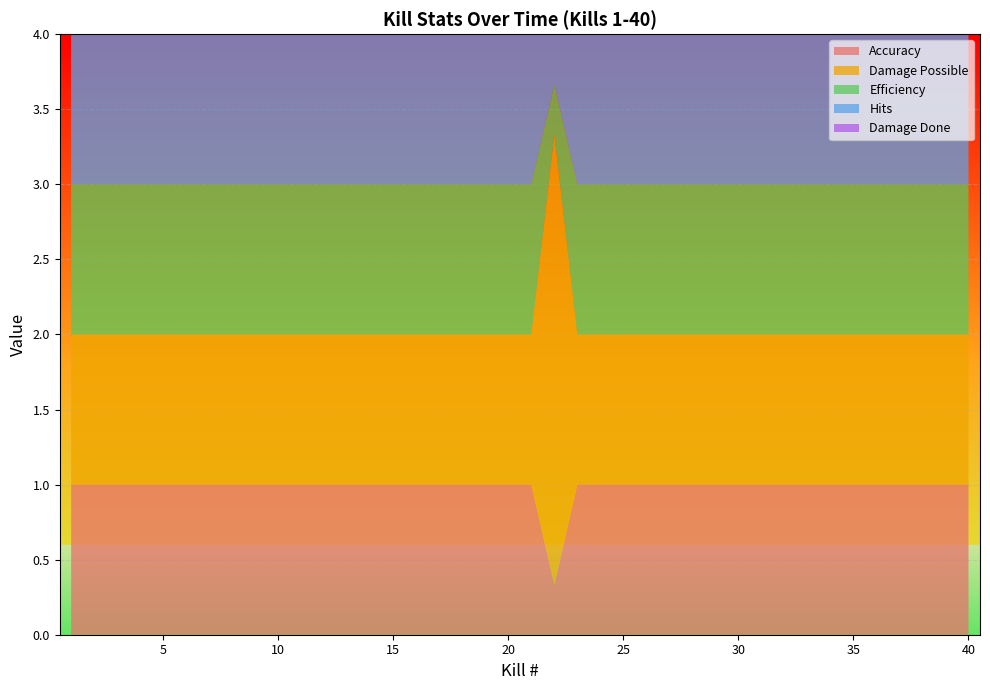

Reading left to right, list all the values displayed in this chart.

Accuracy: 1.0	1.0	1.0	1.0	1.0	1.0	1.0	1.0	1.0	1.0	1.0	1.0	1.0	1.0	1.0	1.0	1.0	1.0	1.0	1.0	1.0	0.3	1.0	1.0	1.0	1.0	1.0	1.0	1.0	1.0	1.0	1.0	1.0	1.0	1.0	1.0	1.0	1.0	1.0	1.0
Damage Possible: 1.0	1.0	1.0	1.0	1.0	1.0	1.0	1.0	1.0	1.0	1.0	1.0	1.0	1.0	1.0	1.0	1.0	1.0	1.0	1.0	1.0	3.0	1.0	1.0	1.0	1.0	1.0	1.0	1.0	1.0	1.0	1.0	1.0	1.0	1.0	1.0	1.0	1.0	1.0	1.0
Efficiency: 1.0	1.0	1.0	1.0	1.0	1.0	1.0	1.0	1.0	1.0	1.0	1.0	1.0	1.0	1.0	1.0	1.0	1.0	1.0	1.0	1.0	0.3	1.0	1.0	1.0	1.0	1.0	1.0	1.0	1.0	1.0	1.0	1.0	1.0	1.0	1.0	1.0	1.0	1.0	1.0
Hits: 1.0	1.0	1.0	1.0	1.0	1.0	1.0	1.0	1.0	1.0	1.0	1.0	1.0	1.0	1.0	1.0	1.0	1.0	1.0	1.0	1.0	1.0	1.0	1.0	1.0	1.0	1.0	1.0	1.0	1.0	1.0	1.0	1.0	1.0	1.0	1.0	1.0	1.0	1.0	1.0
Damage Done: 1.0	1.0	1.0	1.0	1.0	1.0	1.0	1.0	1.0	1.0	1.0	1.0	1.0	1.0	1.0	1.0	1.0	1.0	1.0	1.0	1.0	1.0	1.0	1.0	1.0	1.0	1.0	1.0	1.0	1.0	1.0	1.0	1.0	1.0	1.0	1.0	1.0	1.0	1.0	1.0